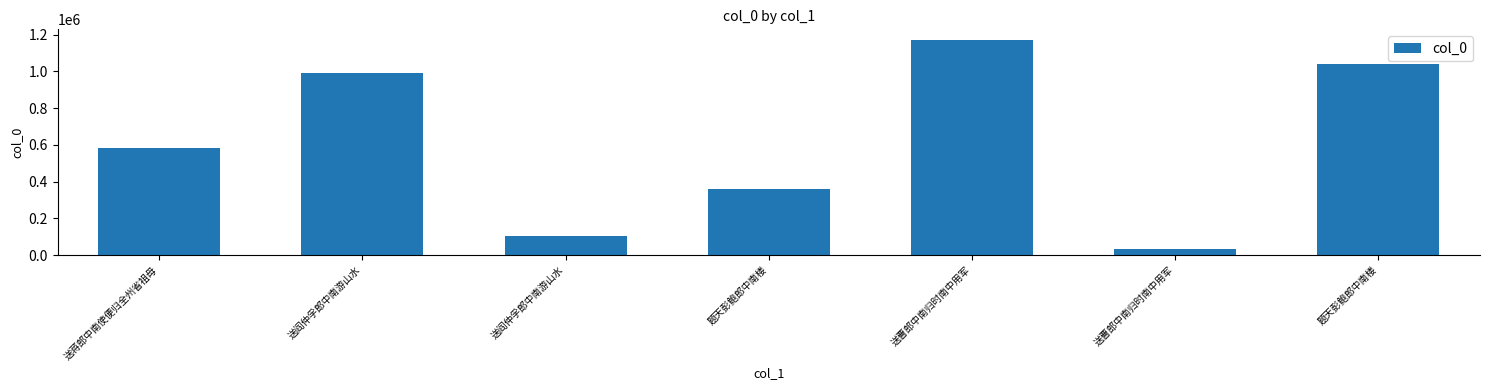

What is the maximum value shown in the chart?

1169788